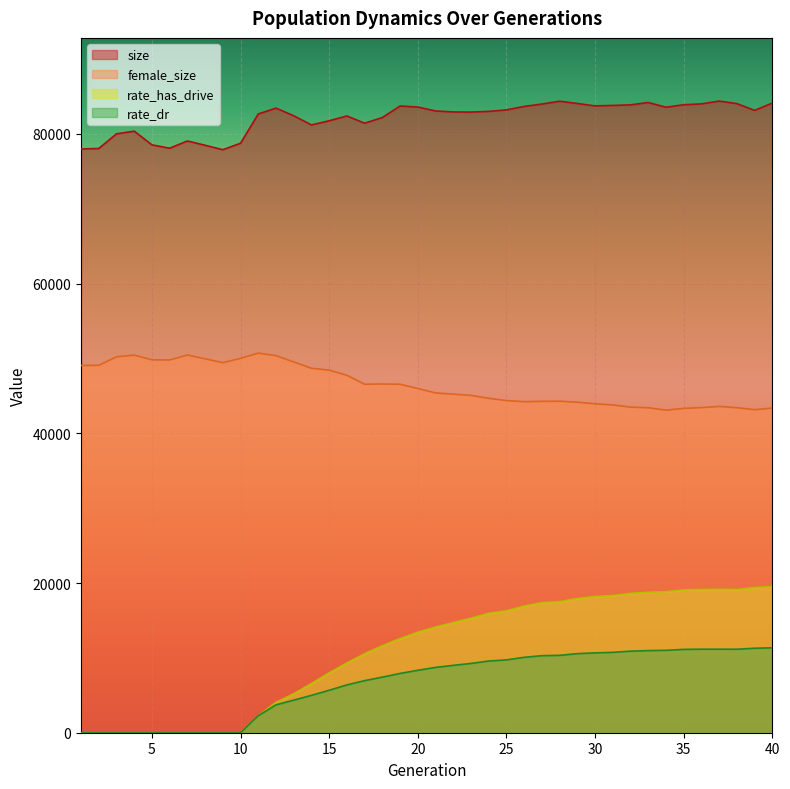

True or false: rate_has_drive and rate_dr intersect in this chart.

False